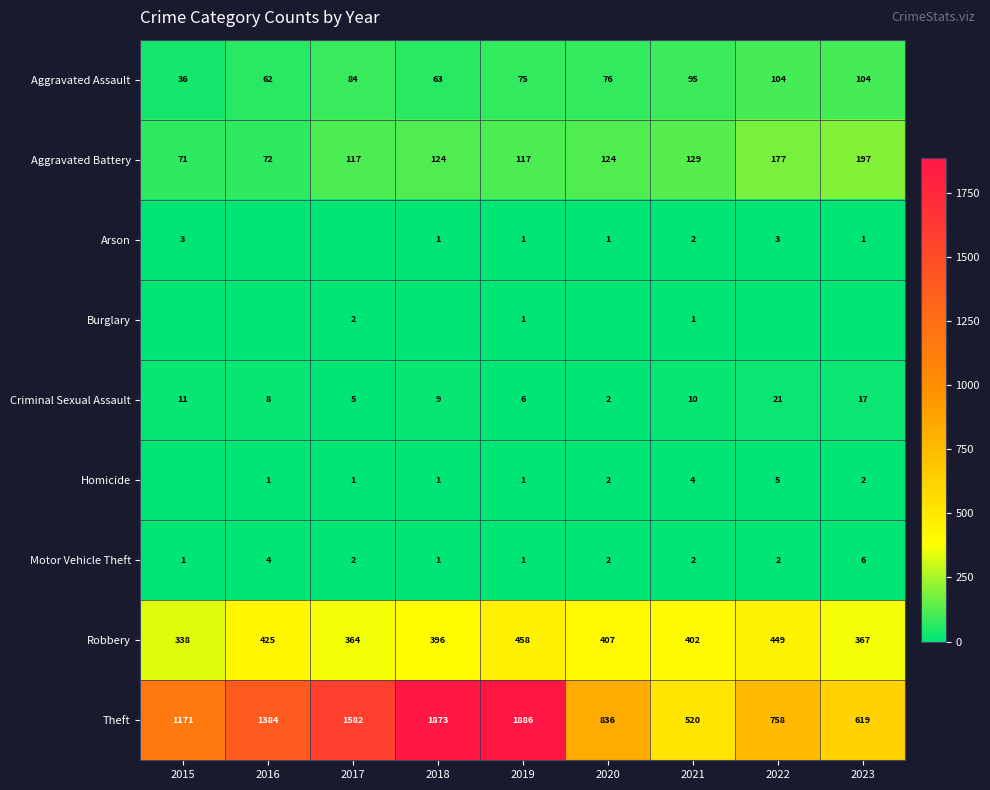

What is the highest value of the Aggravated Battery series?

197